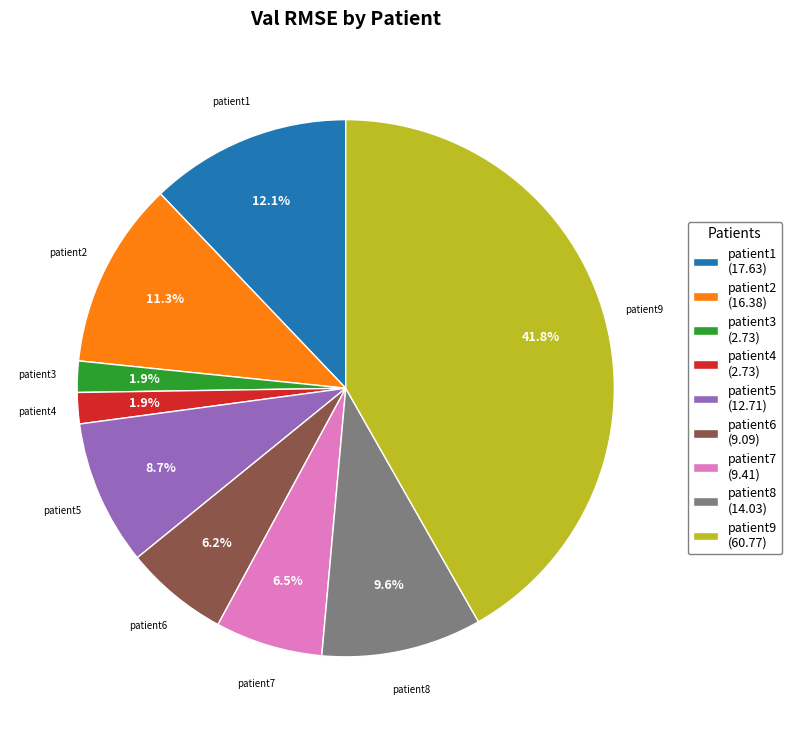

How many slices are in this pie chart?

9